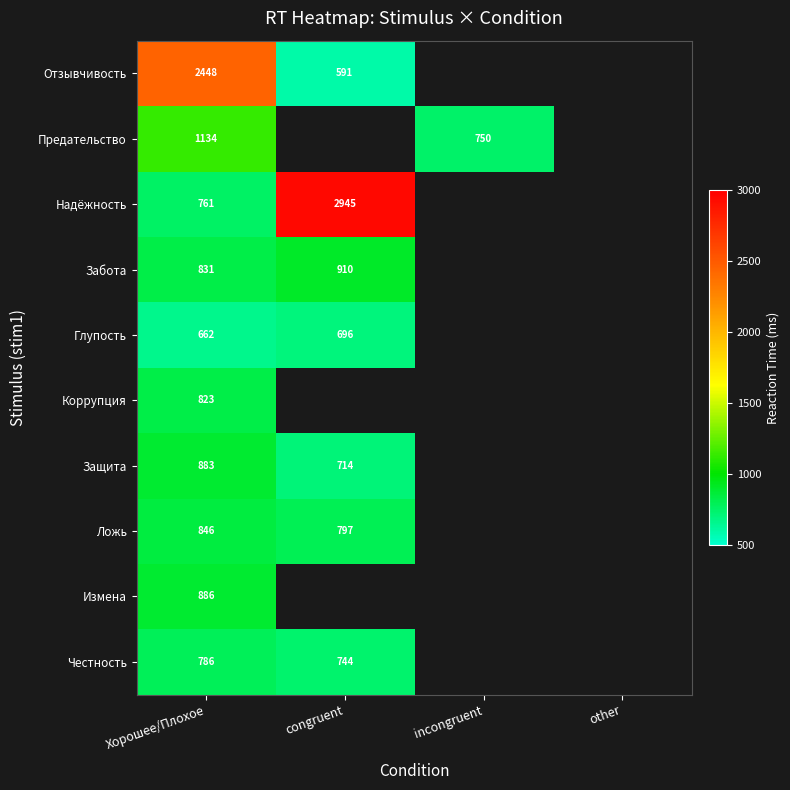

True or false: Защита has a value of 976 at congruent.

False